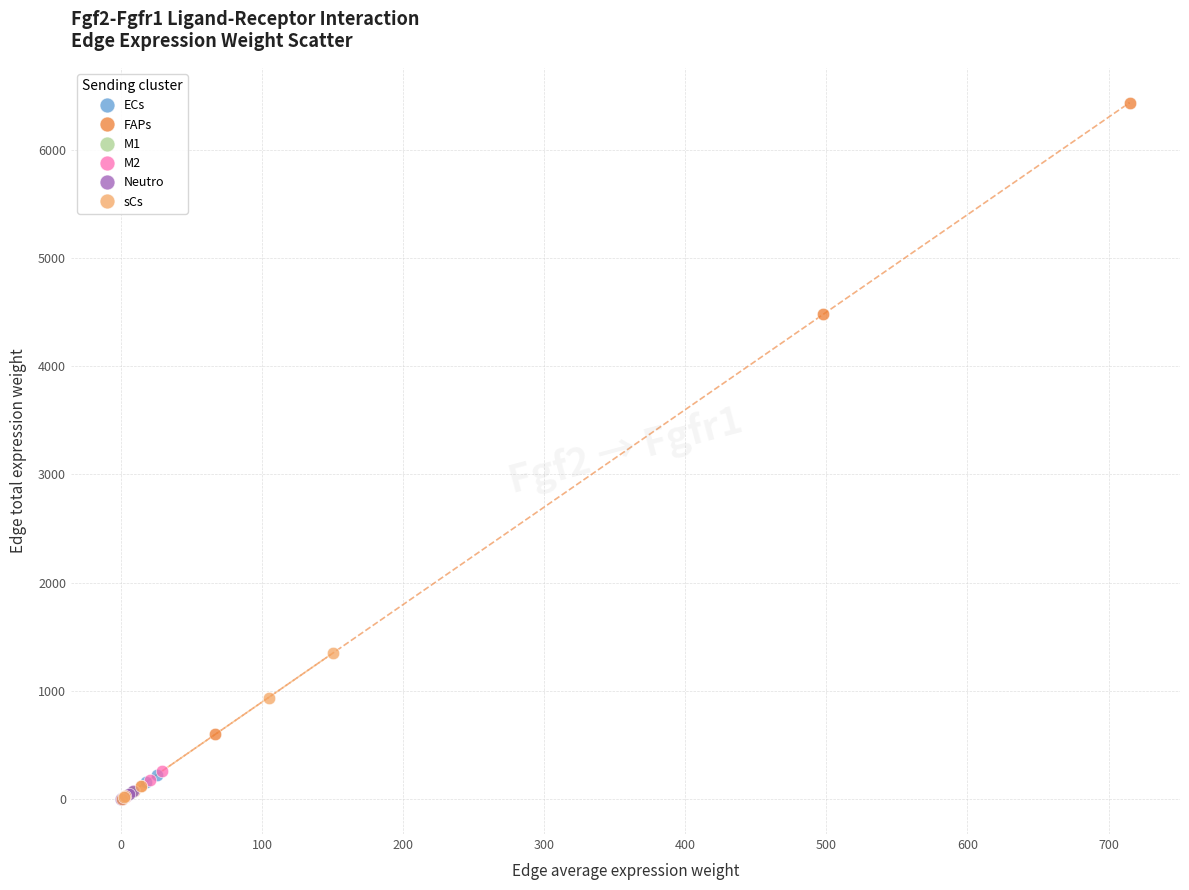

Which series has the largest Y range (max minus min)?

FAPs